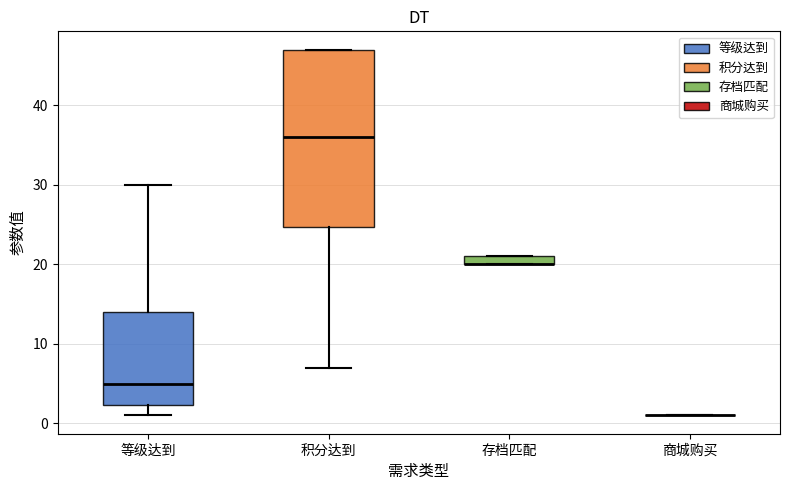

Where is the lower edge of the box for 存档匹配 on the y-axis? The values are not printed on the chart, so give them approximately, as read against the axis.

20